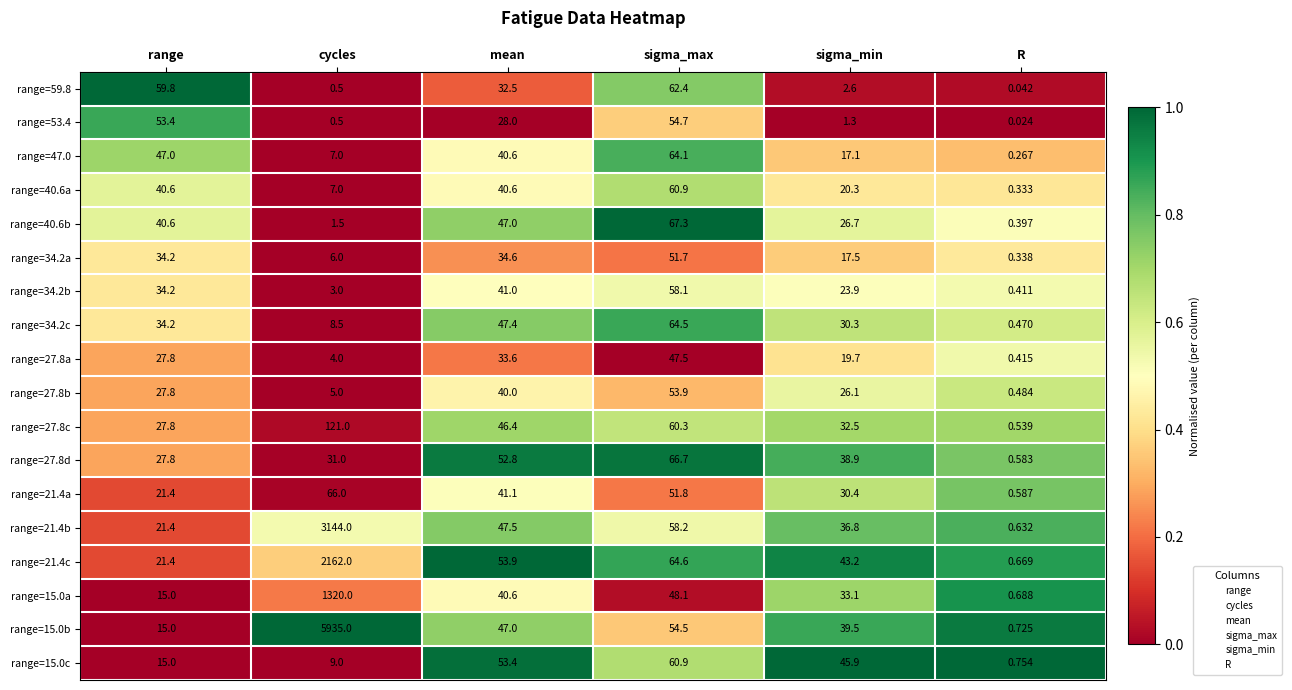

Where does the range=40.6a series first go above 40?

range